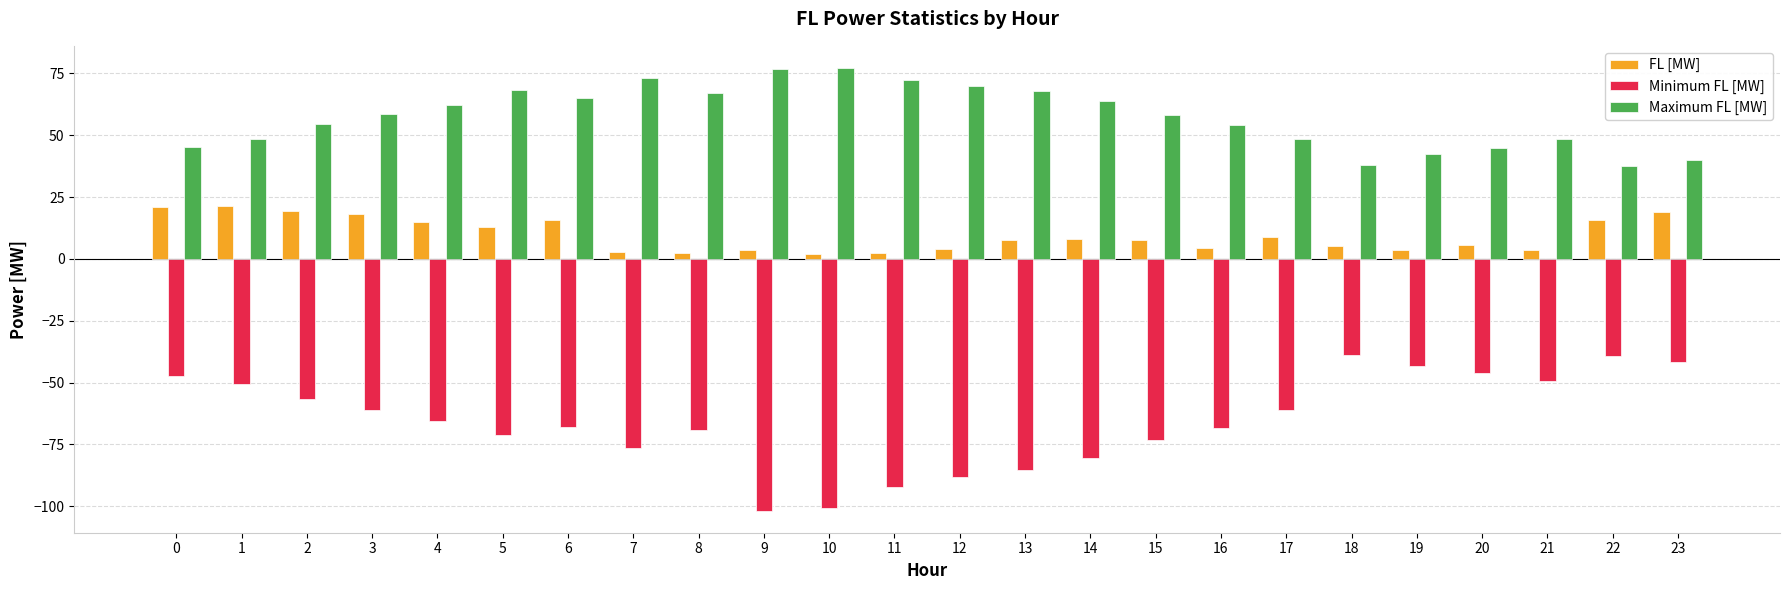

True or false: FL [MW] has a value of 19.3 at 2.

True